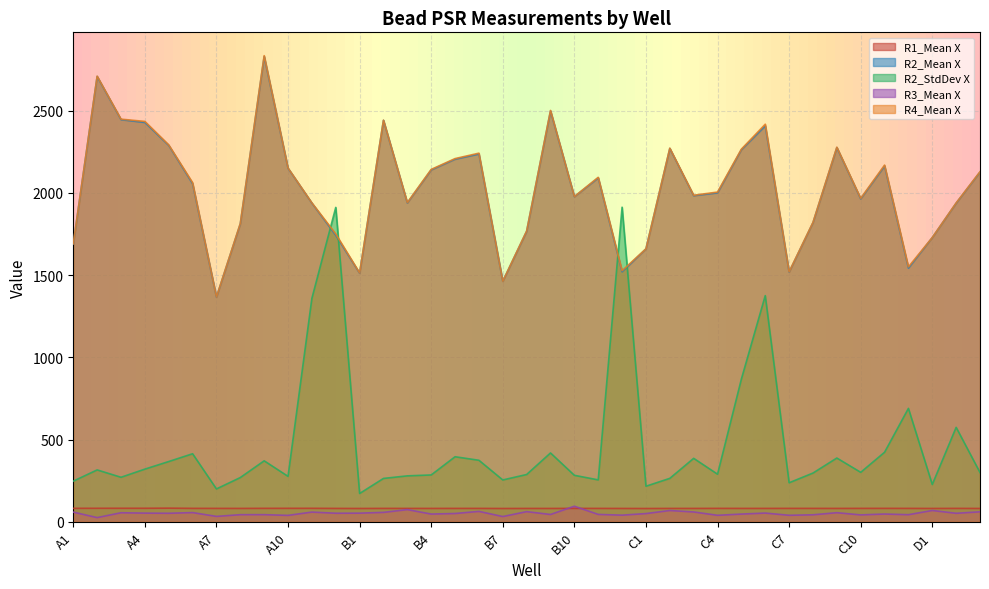

Read the R3_Mean X value at B8.

61.8